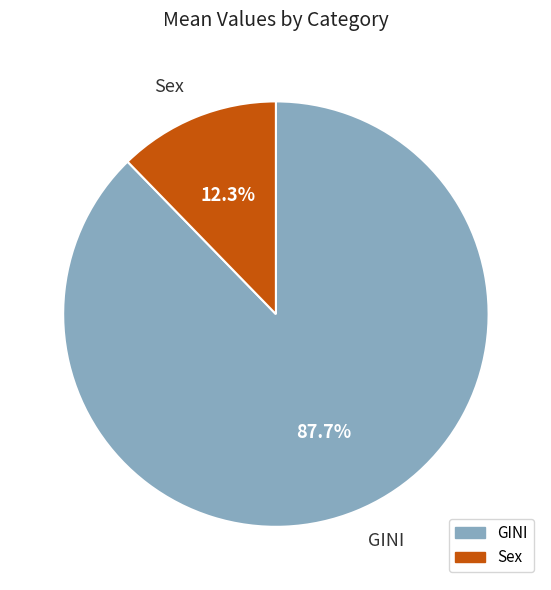

Which slice is the smallest?

Sex